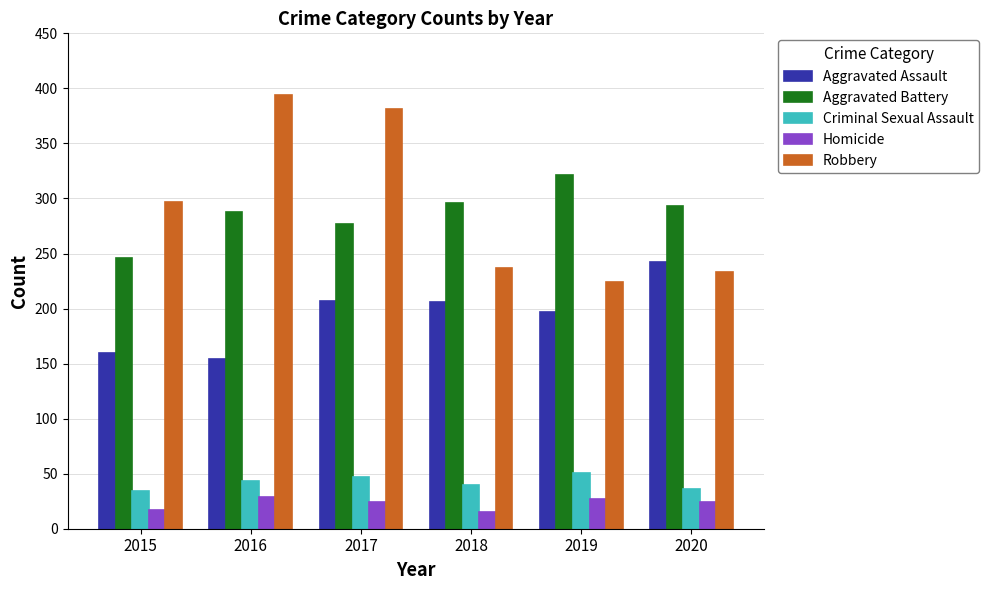

How many bars are there in total?

30